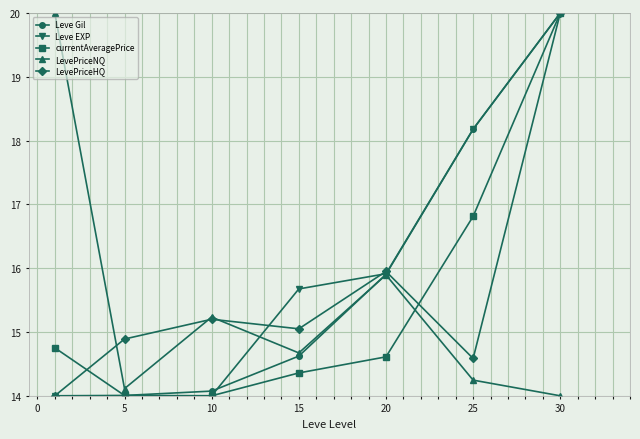

At how many categories does at least one series exceed 15?

6